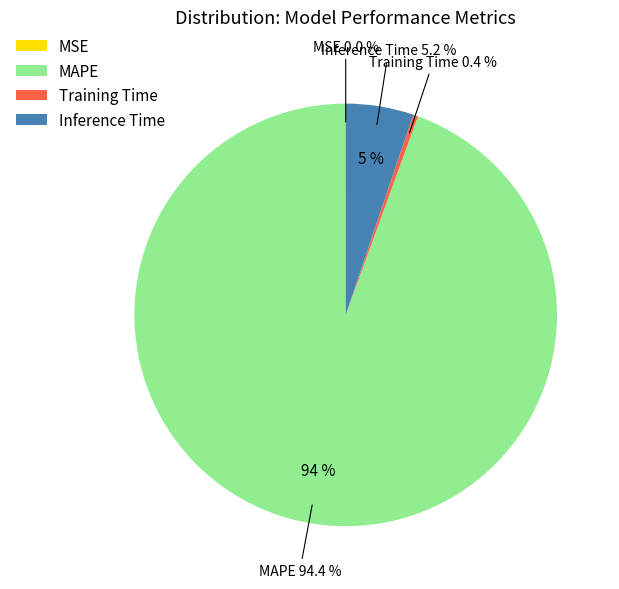

How many segments does this pie chart have?

4